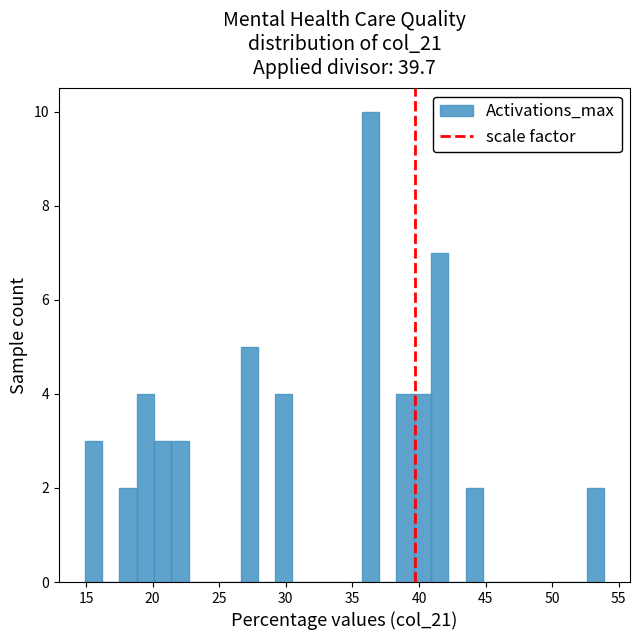

Read against the x-axis, roughly where is the centre of the tallest bar?

36.5